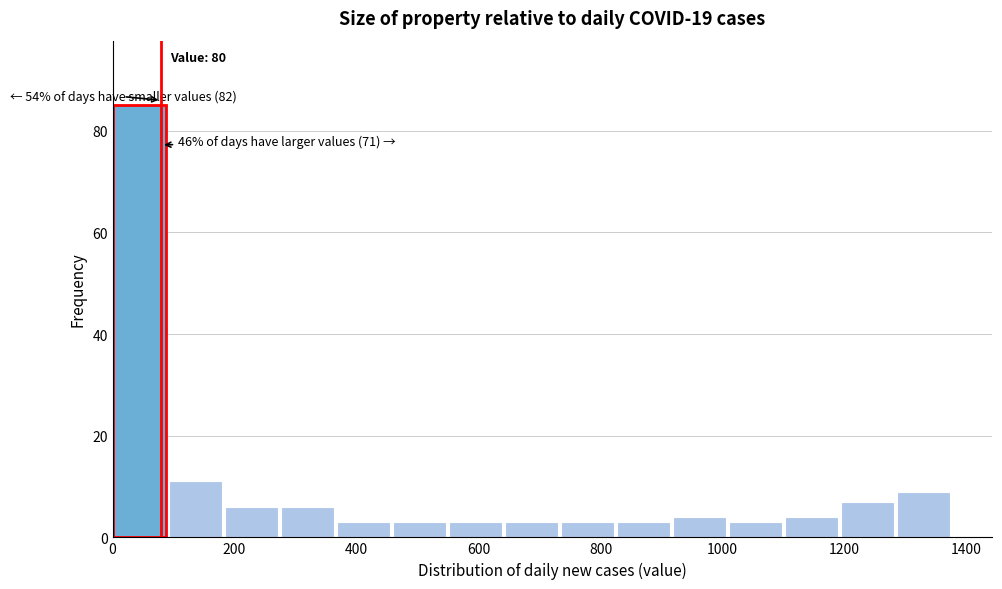

Over which range of the x-axis is the bar tallest?

0 to 100